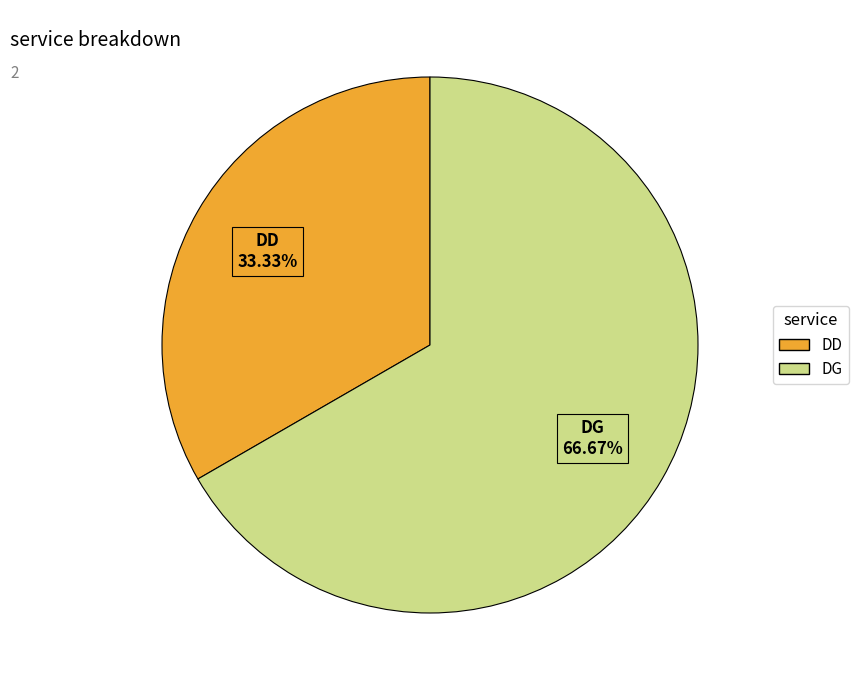

To the nearest percent, what portion does DD represent?

33%